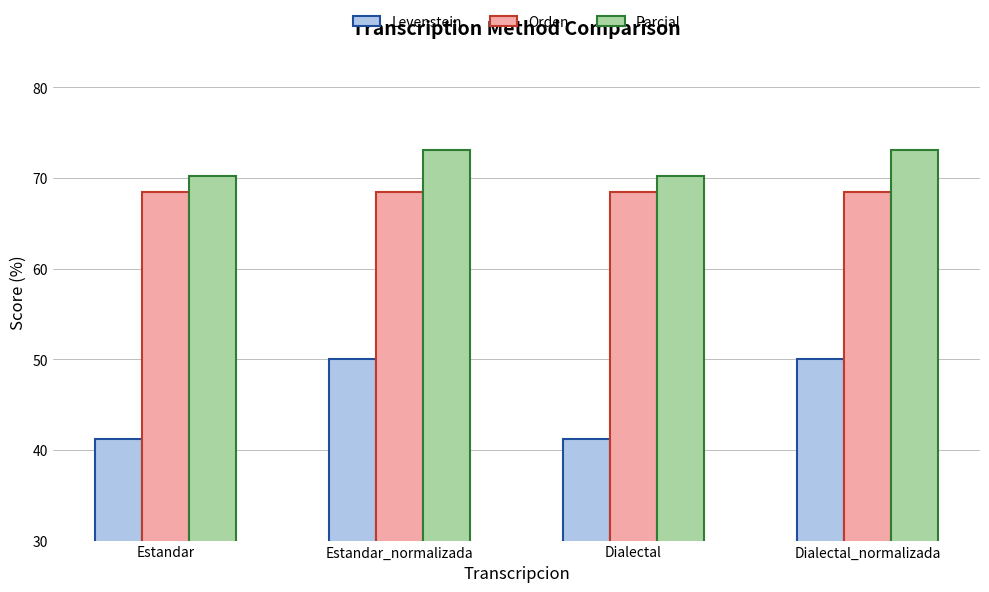

Reading left to right, transcribe all the data shown in this chart.

Levenstein: 41.2	50.0	41.2	50.0
Orden: 68.4	68.4	68.4	68.4
Parcial: 70.2	73.1	70.2	73.1